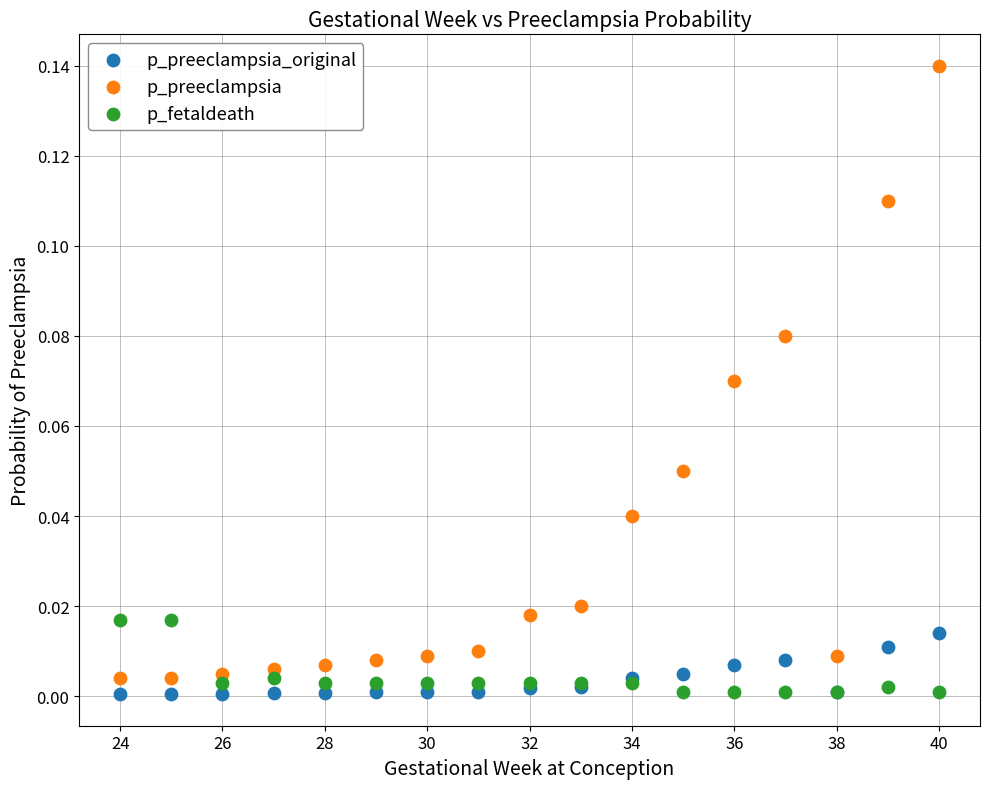

Which series reaches the maximum Y coordinate?

p_preeclampsia